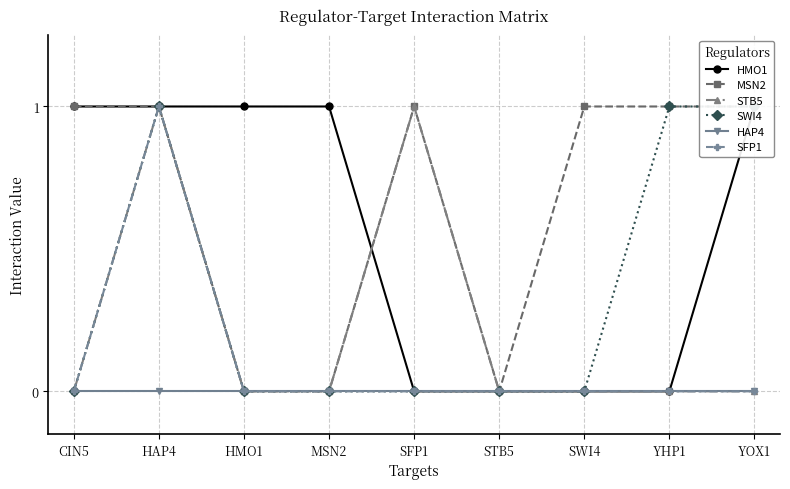

How many lines are shown in the chart?

6